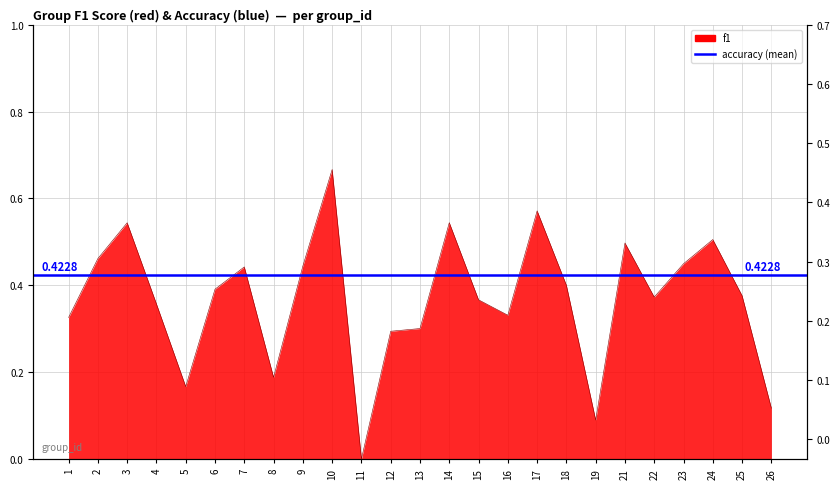

What is the value of the 9th point from the left?

0.4